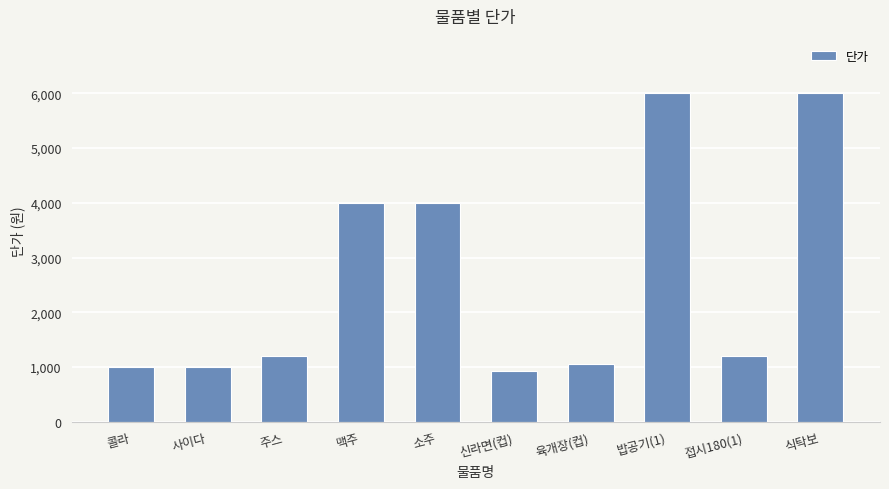

What is the sum of the values at 식탁보 and 육개장(컵)?

7050